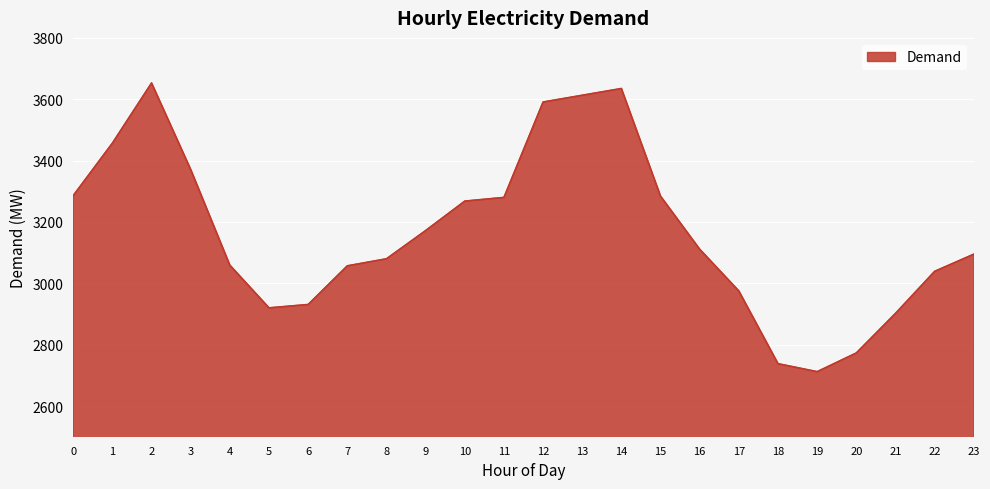

At which category does the chart reach its minimum across all series?

19